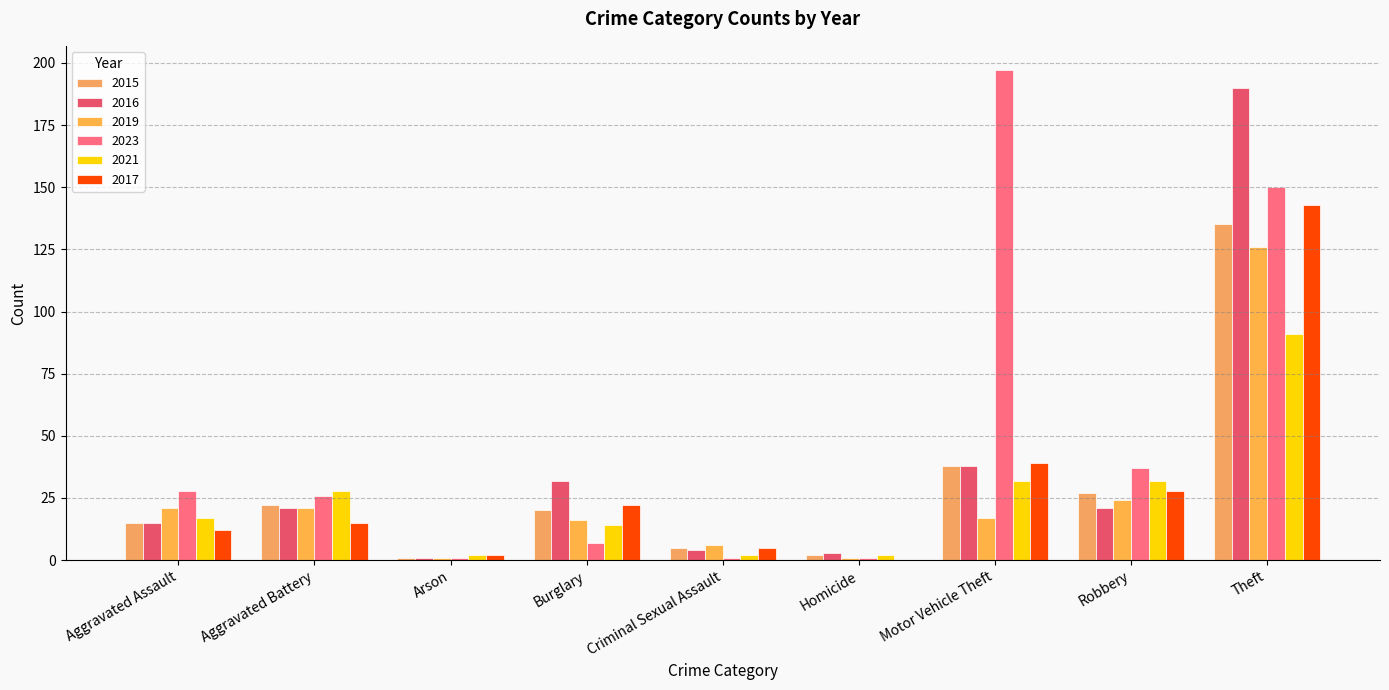

What is the difference between the highest and lowest values at Burglary?

25